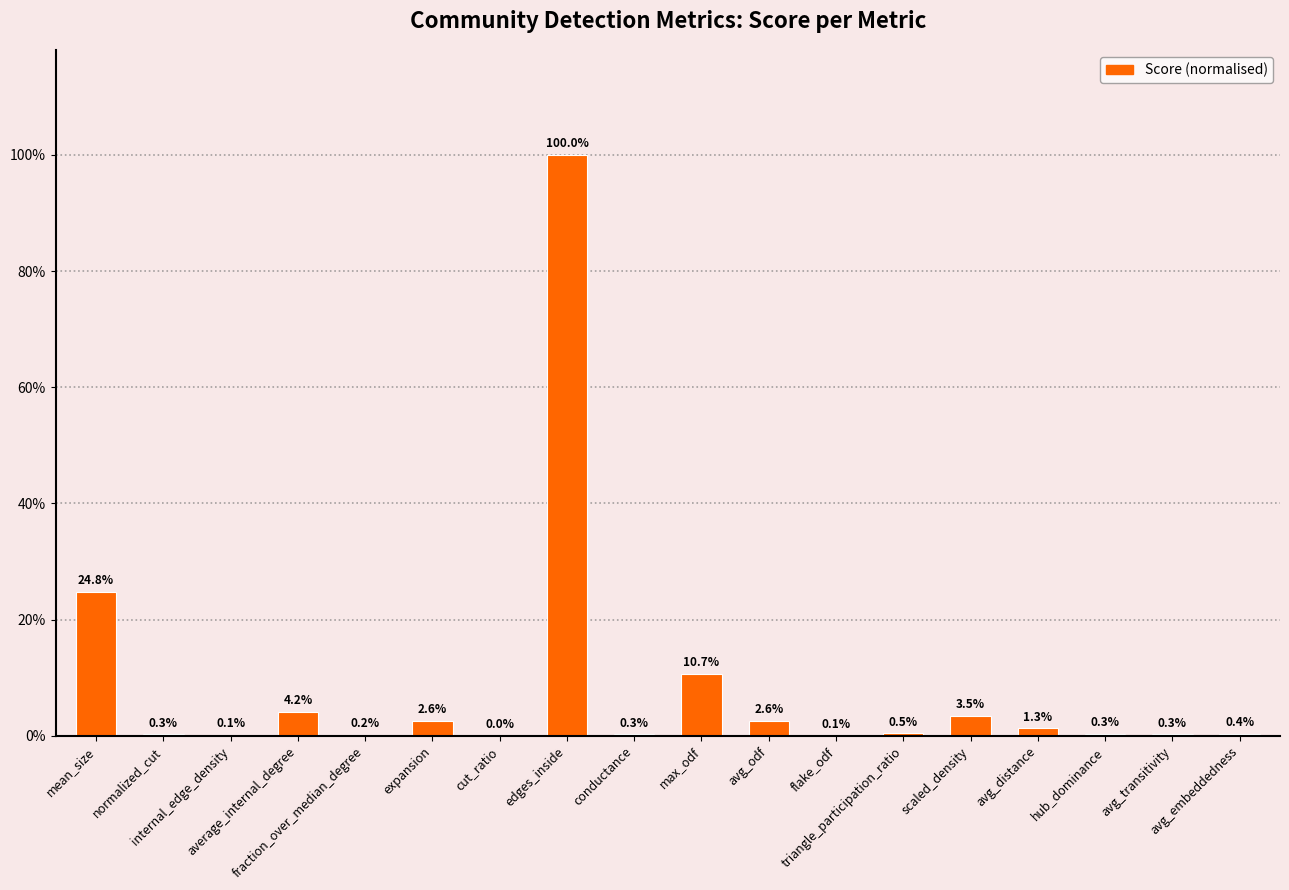

List the labels in order of value, largest first.

edges_inside, mean_size, max_odf, average_internal_degree, scaled_density, expansion, avg_odf, avg_distance, triangle_participation_ratio, avg_embeddedness, hub_dominance, normalized_cut, avg_transitivity, conductance, fraction_over_median_degree, internal_edge_density, flake_odf, cut_ratio